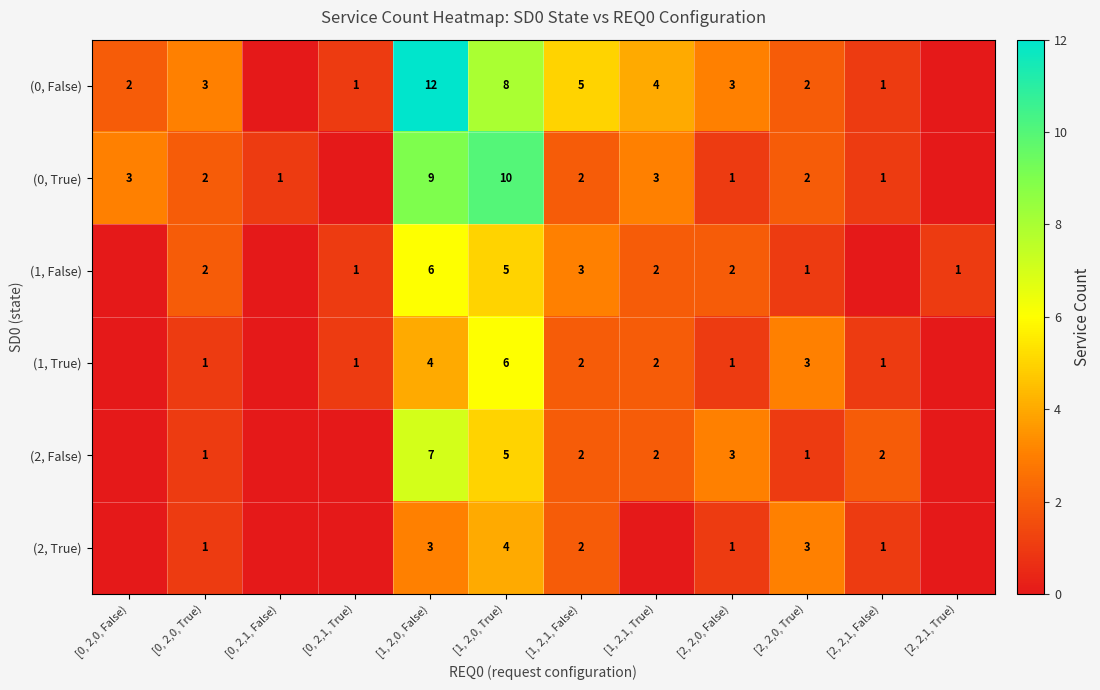

Rank the series at [0, 2,0, True) from lowest to highest value.

row_3, row_4, row_5, row_1, row_2, row_0